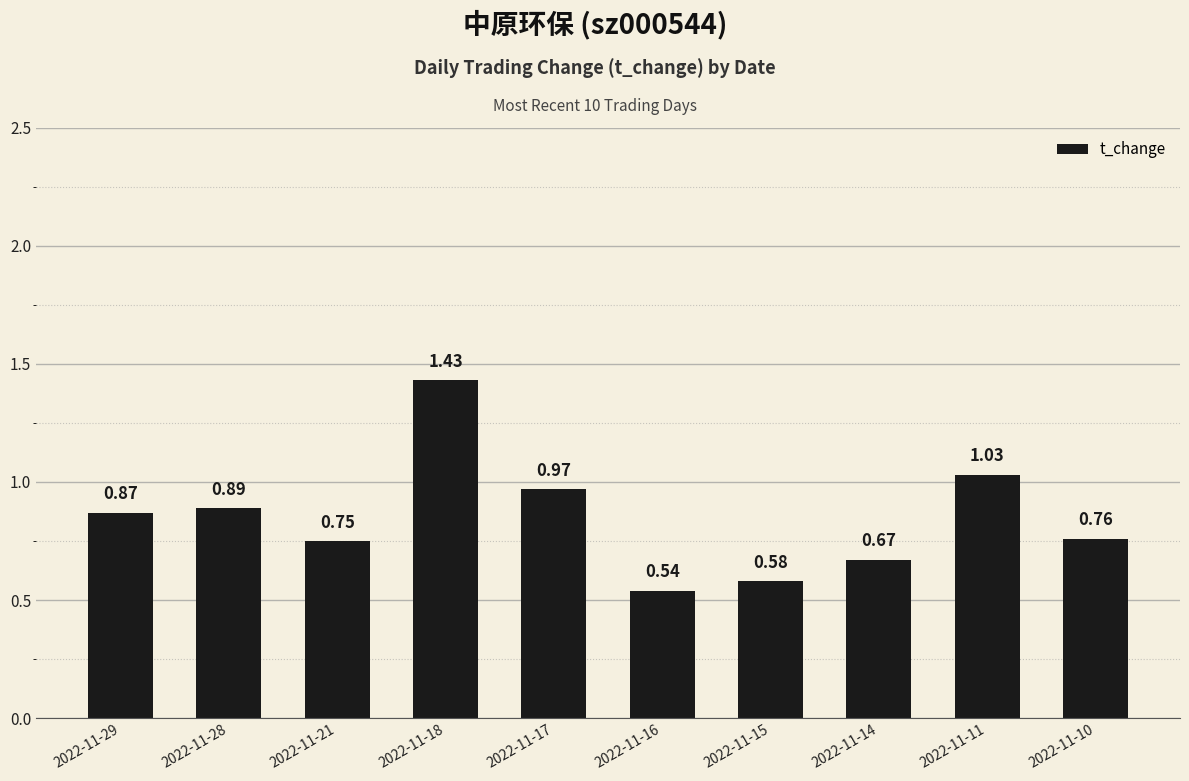

What is the sum of the values at 2022-11-14 and 2022-11-17?

1.6